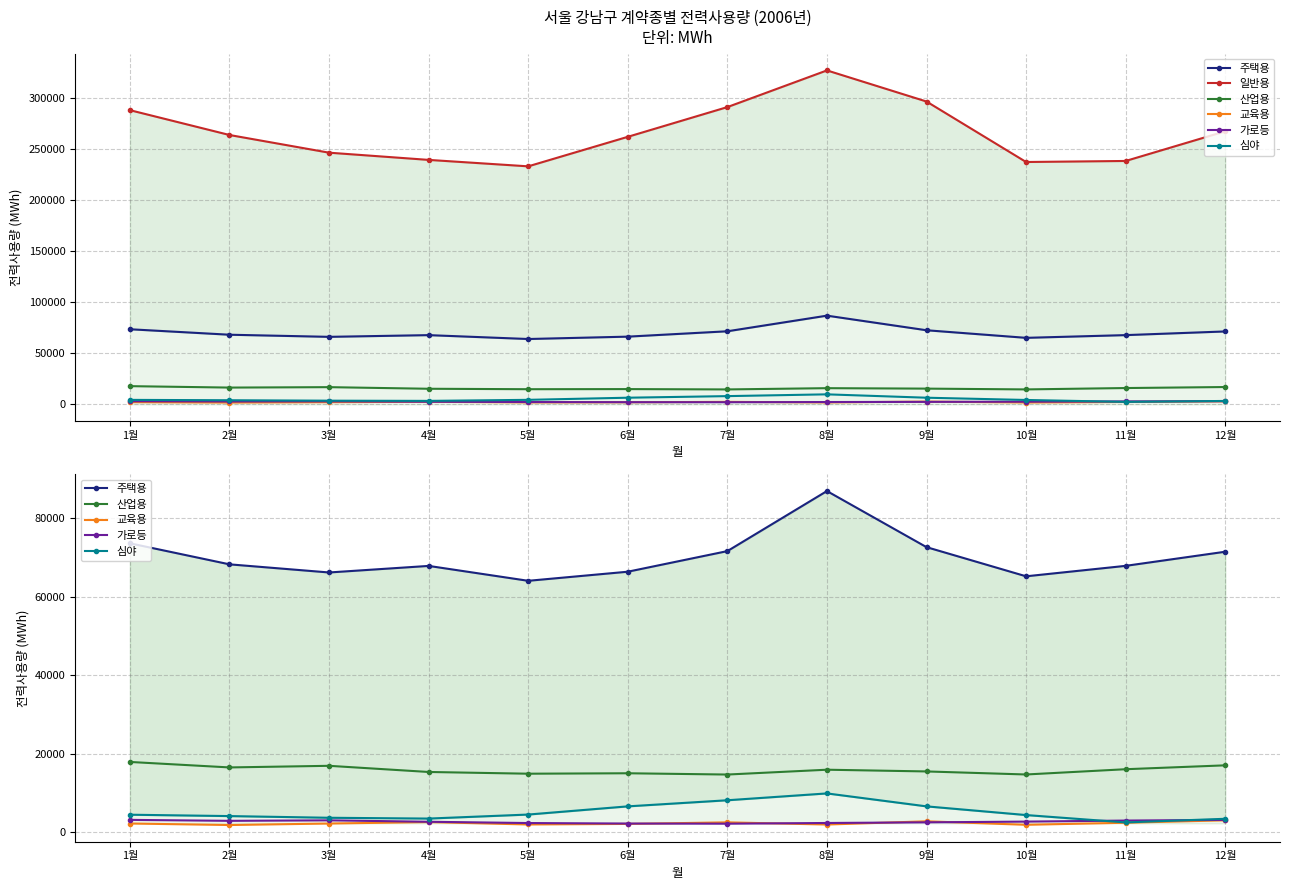

What is the label of the 2nd point from the left?

2월